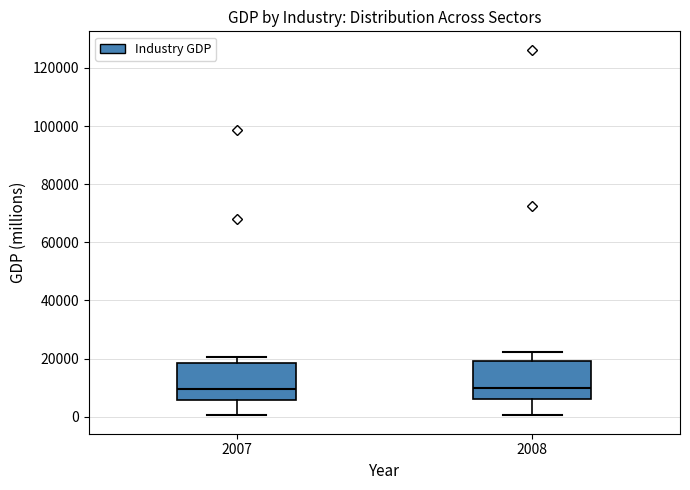

Reading left to right, read every box against the y-axis: the position of its median line, the range the box covers, and the ends of its whiskers. The values are not printed on the chart, so give them approximately, as read against the axis.

2007: median 10000, box 6000 to 18000, whiskers 0 to 20000
2008: median 10000, box 6000 to 20000, whiskers 0 to 22000